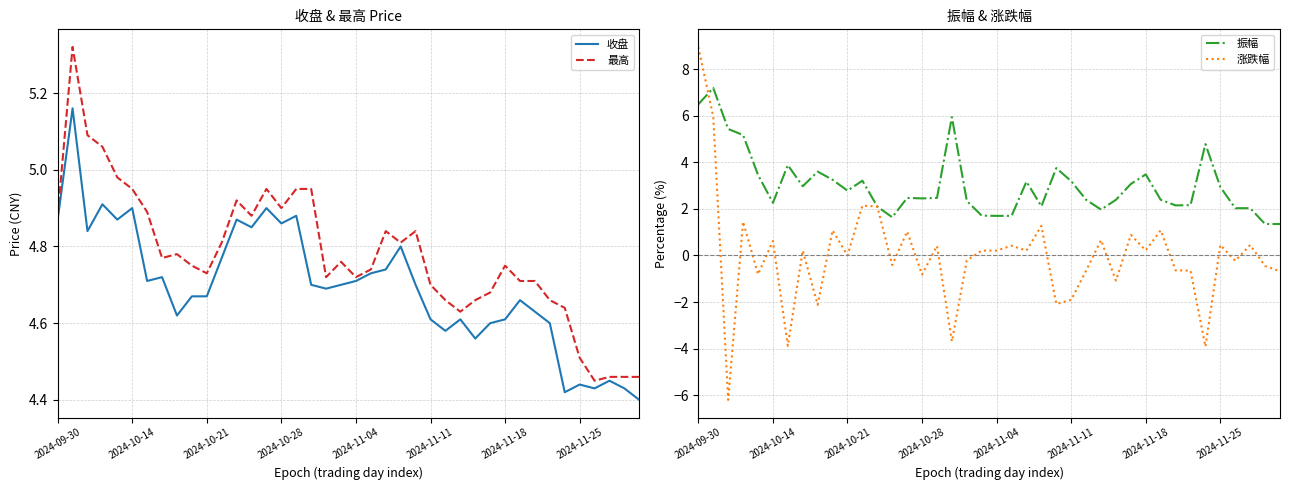

What are all the series names shown in the legend?

收盘, 最高, 振幅, 涨跌幅